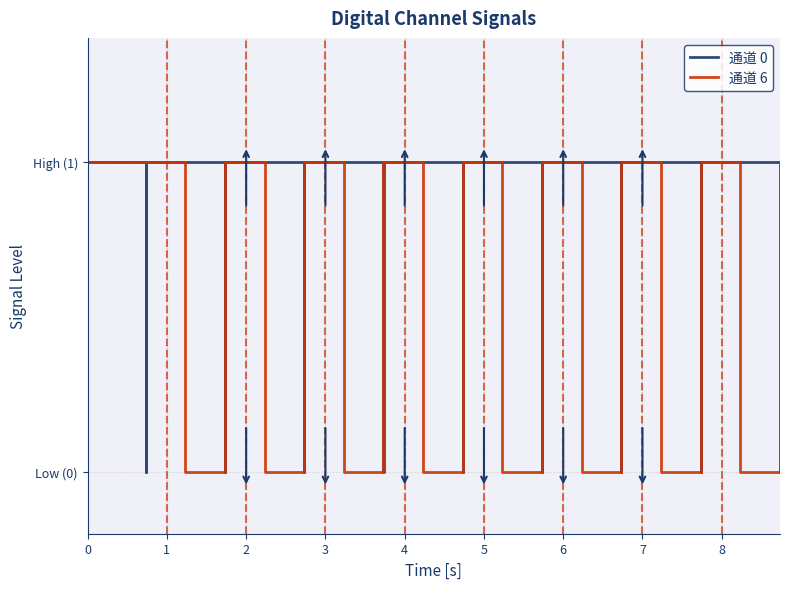

After their last crossing, which series has the higher values: 通道 0 or 通道 6?

通道 6